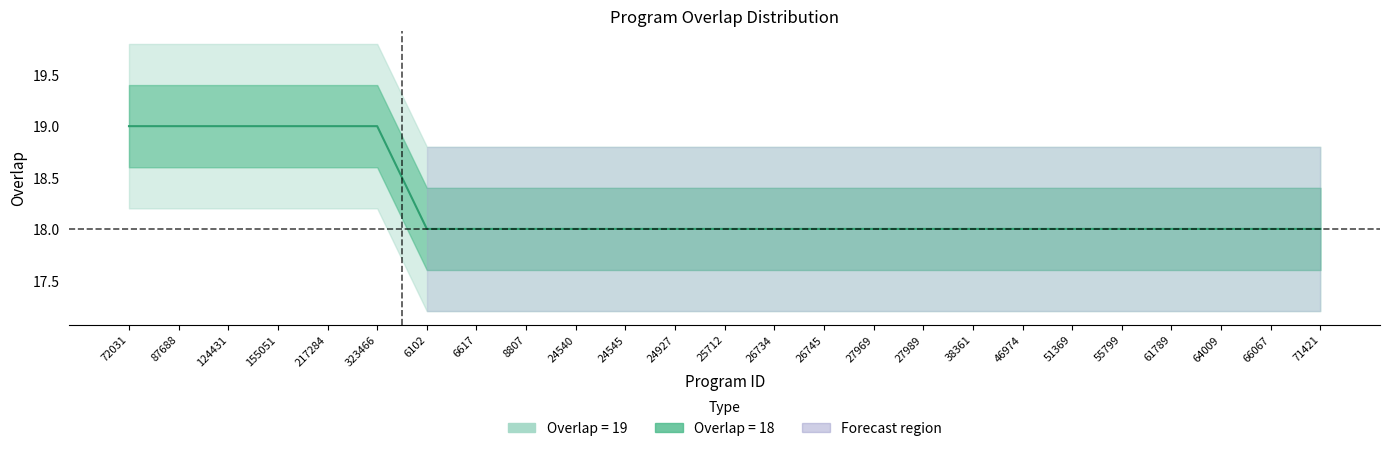

At which label is the value closest to 18?

6102